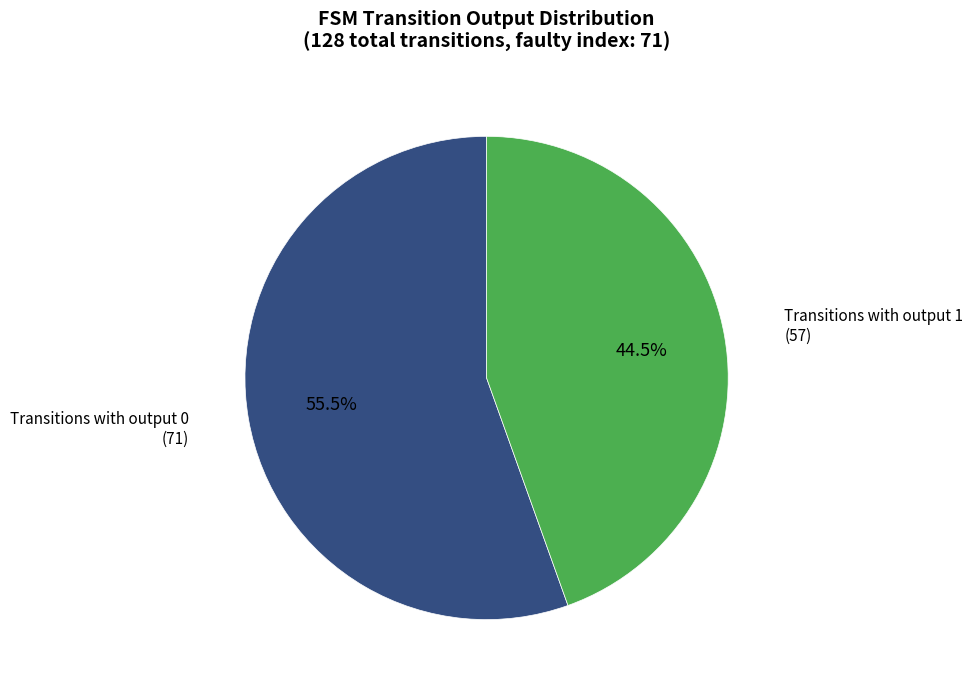

How many segments does this pie chart have?

2